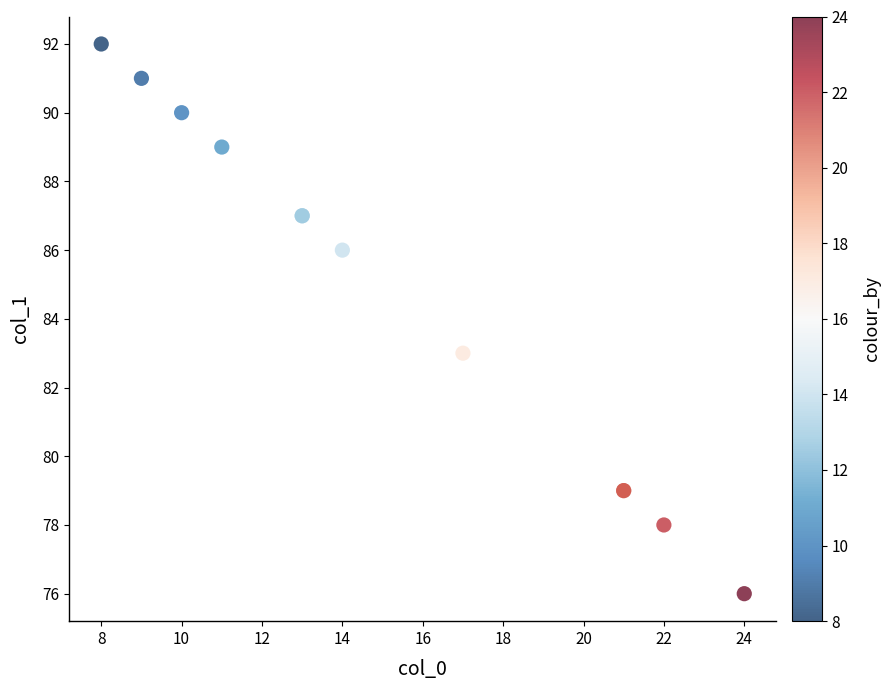

What Y value in the scatter plot is closest to 84?

83